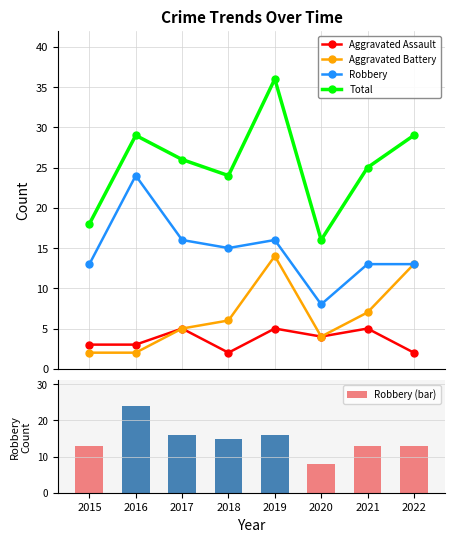

At how many categories does at least one series exceed 18?

6